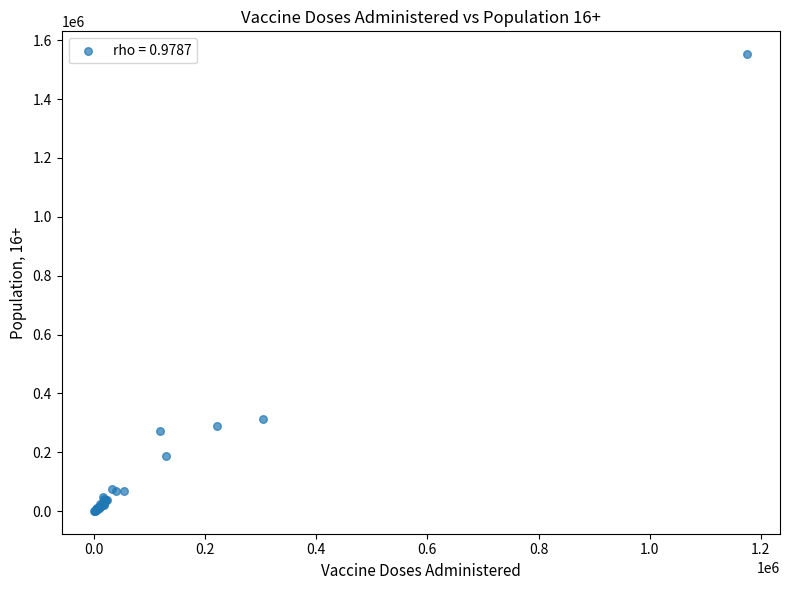

What Y value in the scatter plot is closest to 776683?

311689